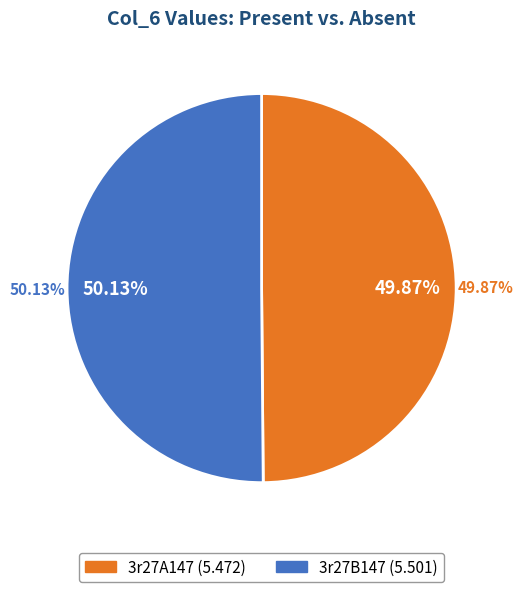

Combined, do 3r27B147 and 3r27A147 account for over 50%?

Yes